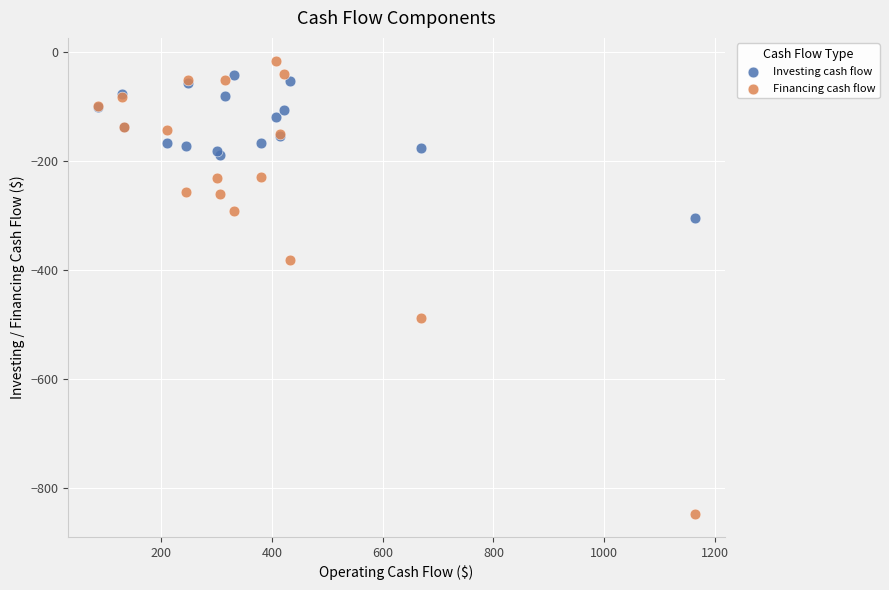

What are all the series names shown in the legend?

Investing cash flow, Financing cash flow